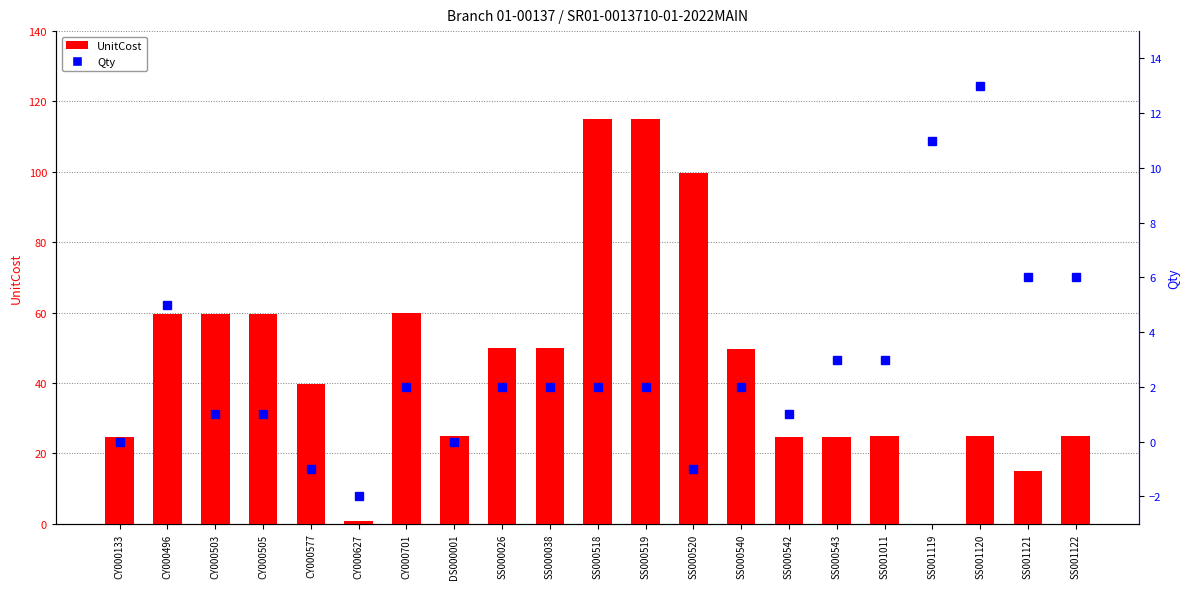

List the series in order of their peak value, lowest first.

Qty, UnitCost